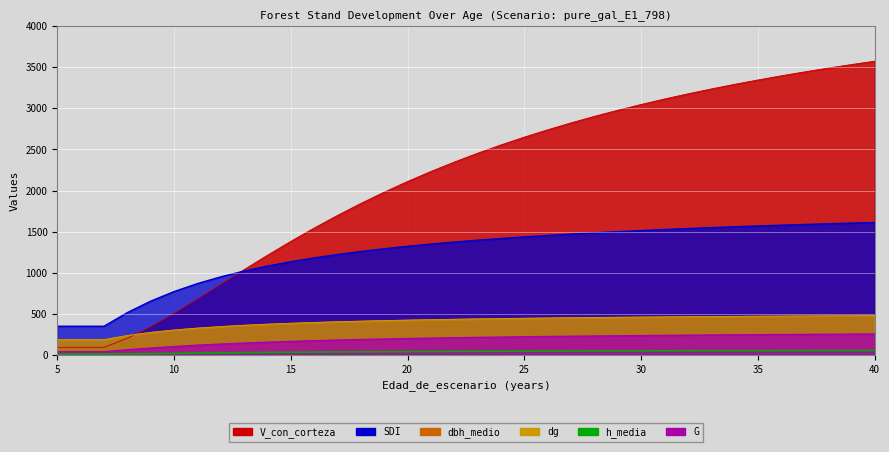

What value does the dbh_medio series have at 5?

183.9